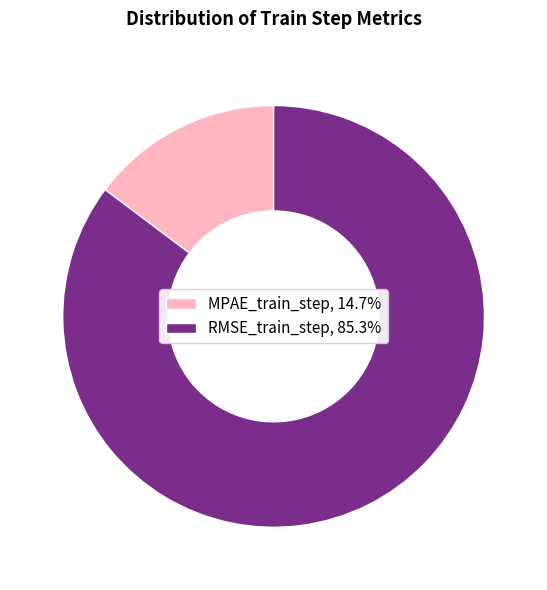

Is RMSE_train_step, 85.3% the majority of the pie?

Yes